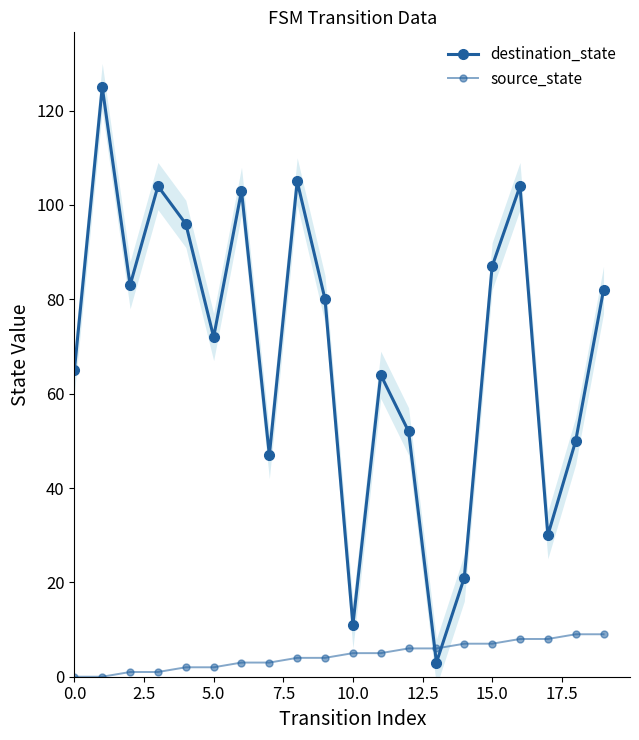

How many lines are shown in the chart?

2